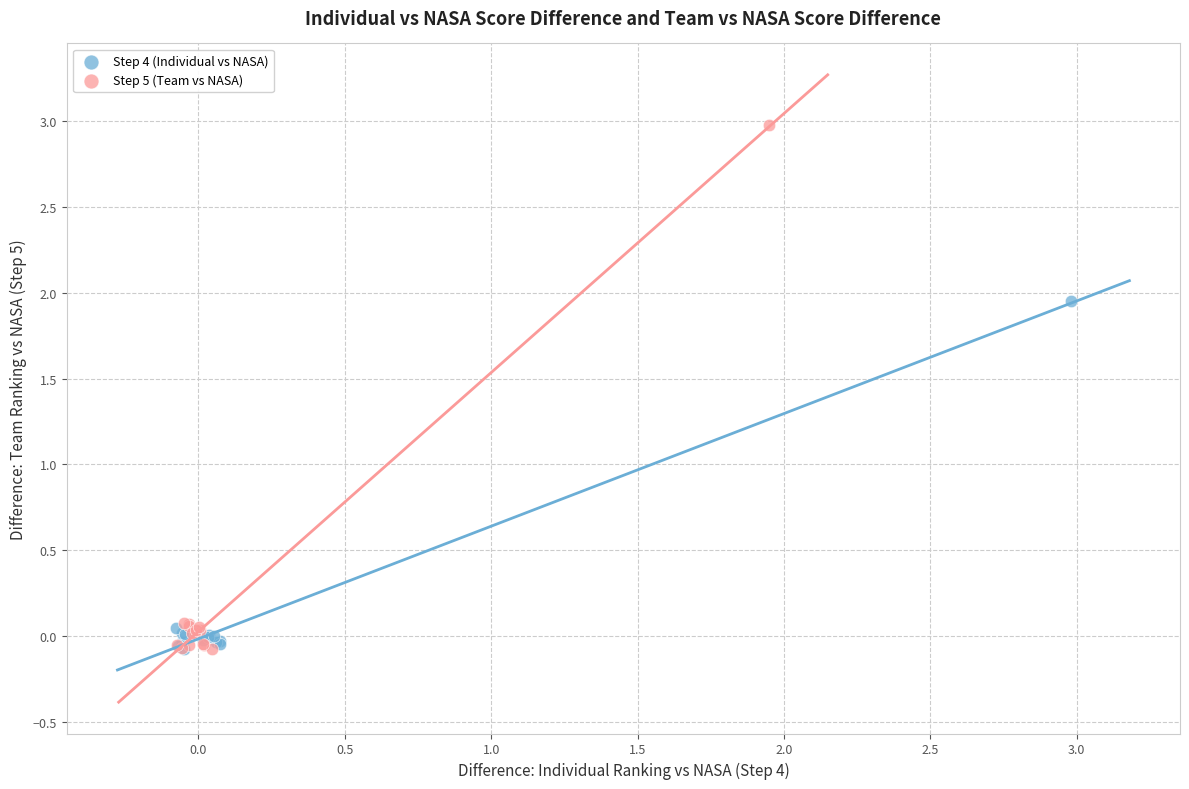

Which series has the widest spread of Y values?

Step 5 (Team vs NASA)